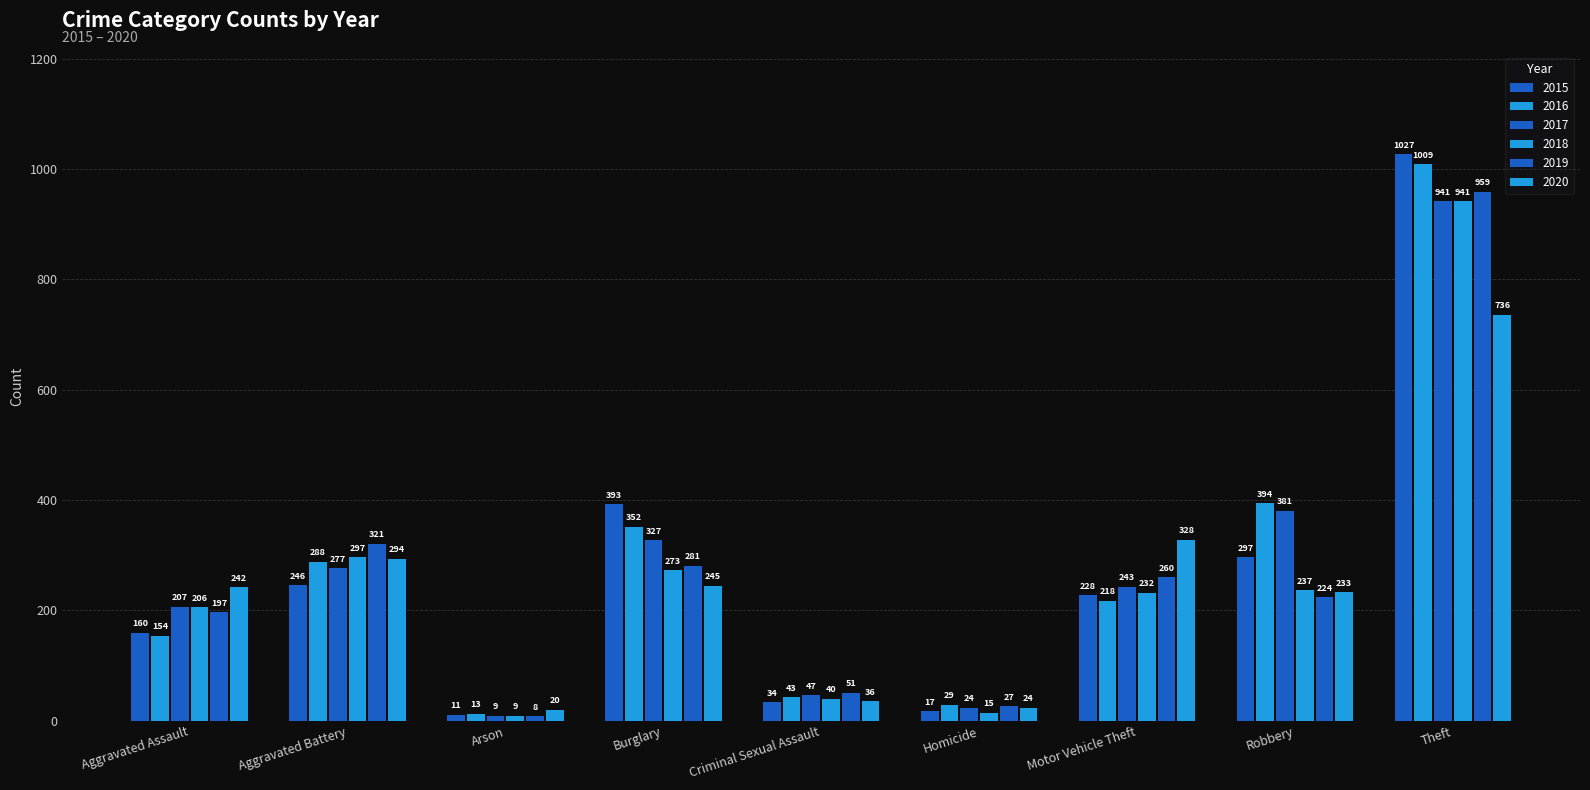

How many values in the 2017 series are below 243?

4